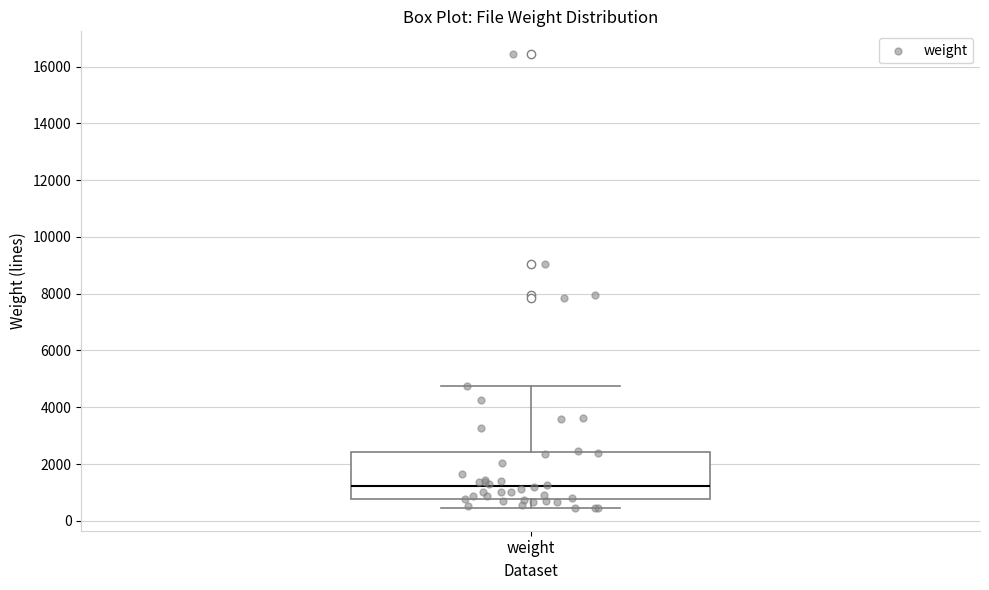

Read this box plot against the y-axis: the position of the median line, the range covered by the box, and the ends of both whiskers. The values are not printed on the chart, so give them approximately, as read against the axis.

median 1200, box 800 to 2400, whiskers 400 to 4800